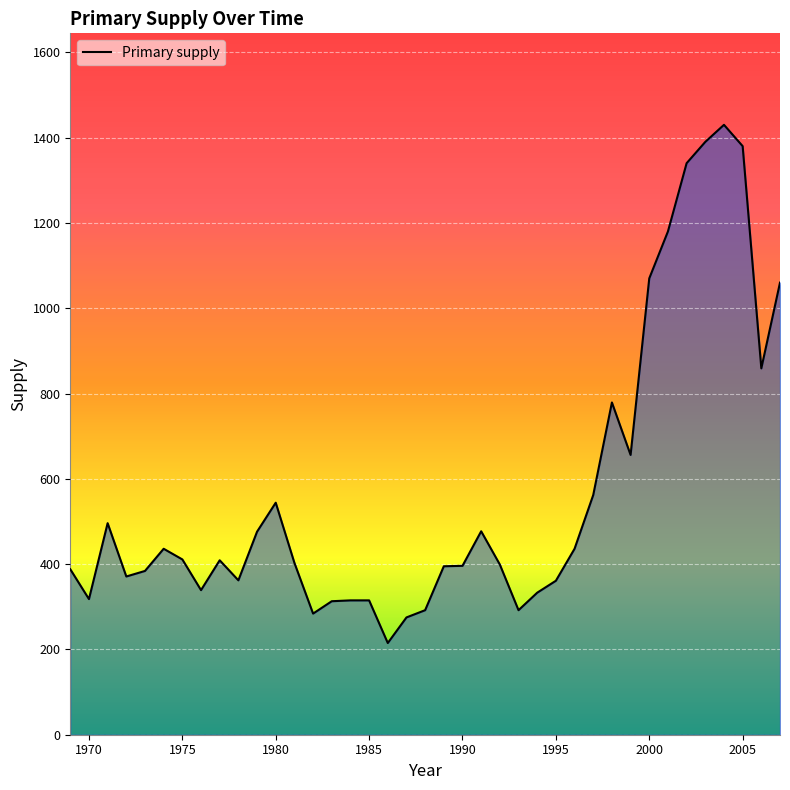

What is the difference between the maximum and minimum values?

1215